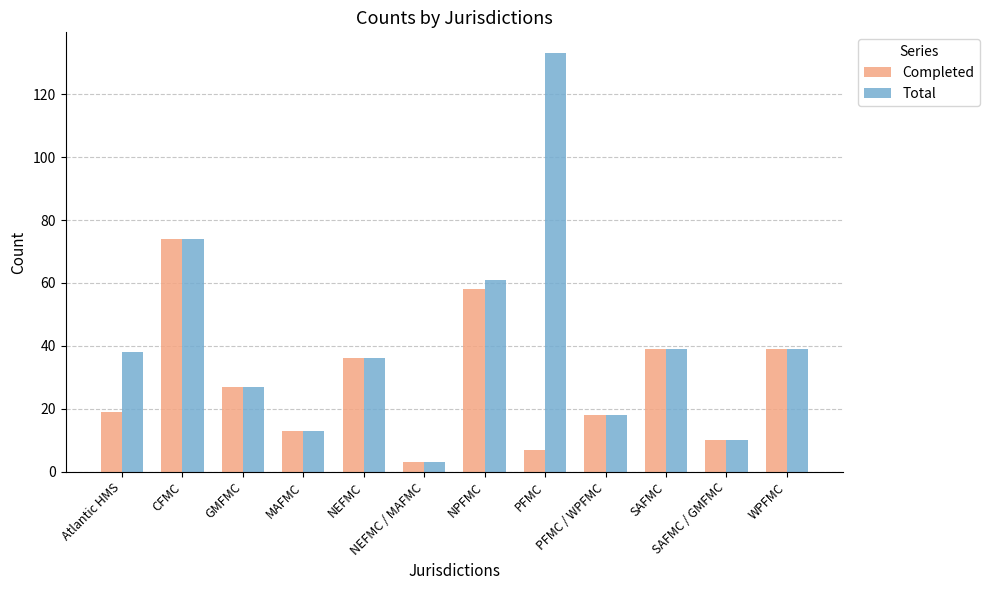

How many bars are there in total?

24